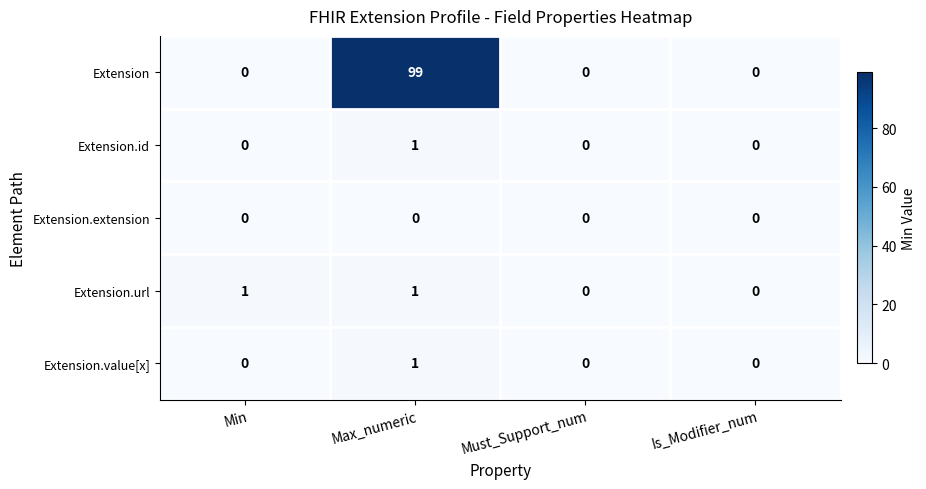

The value of Extension.url at Must_Support_num is -1. True or false?

False